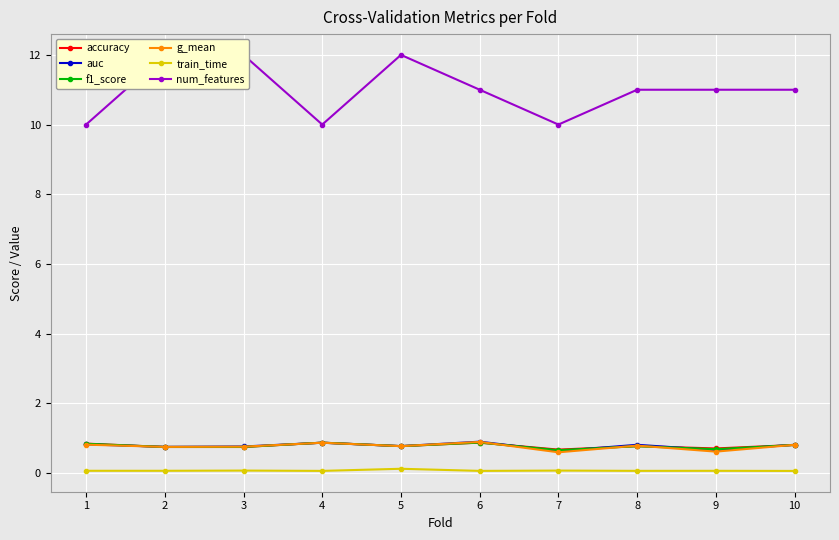

What is the average value of the f1_score series?

0.8